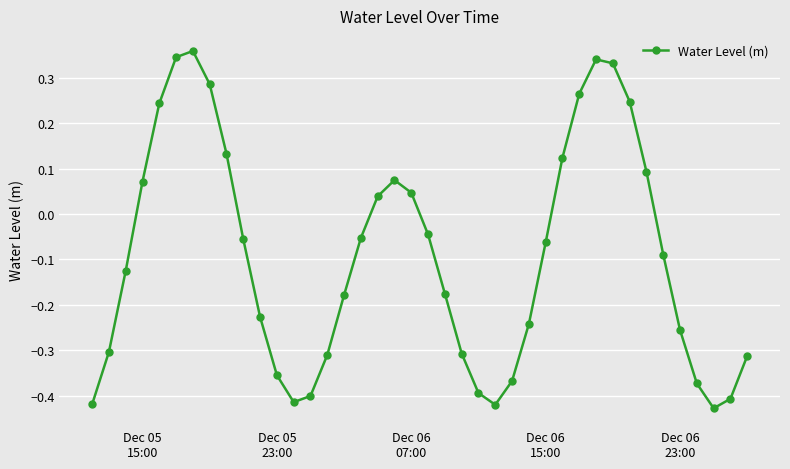

What is the sum of all values?

-3.7